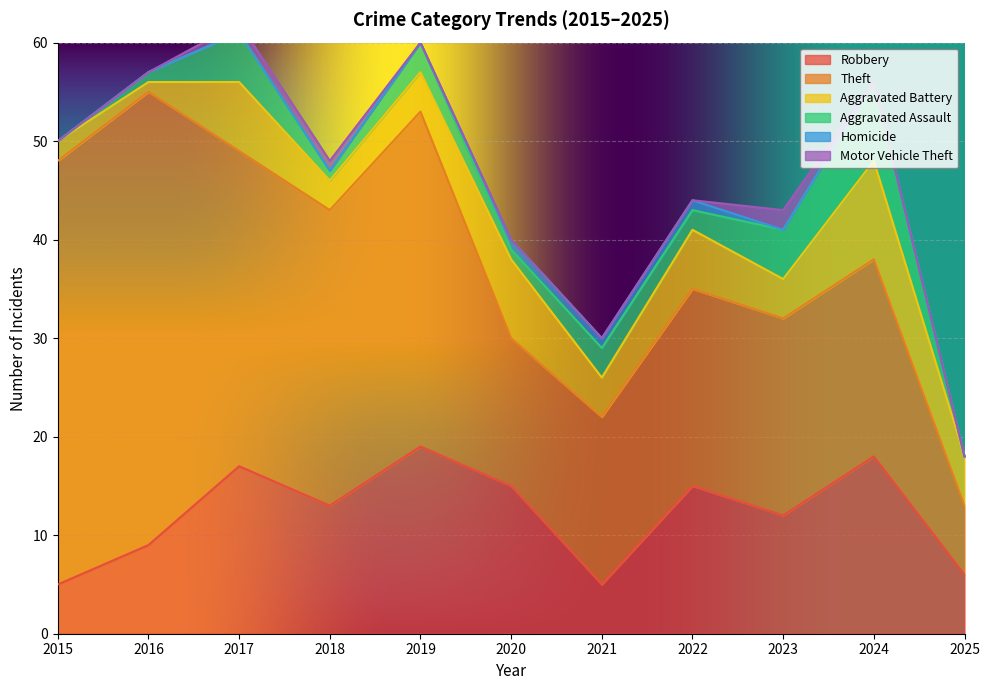

What is the difference between the Robbery values at 2016 and 2022?

6